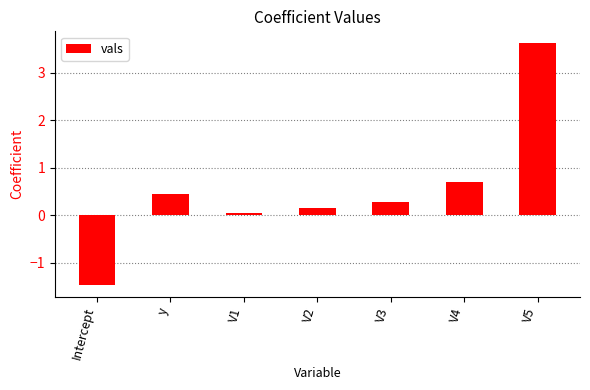

Are the bars grouped side by side (vs. stacked)?

No